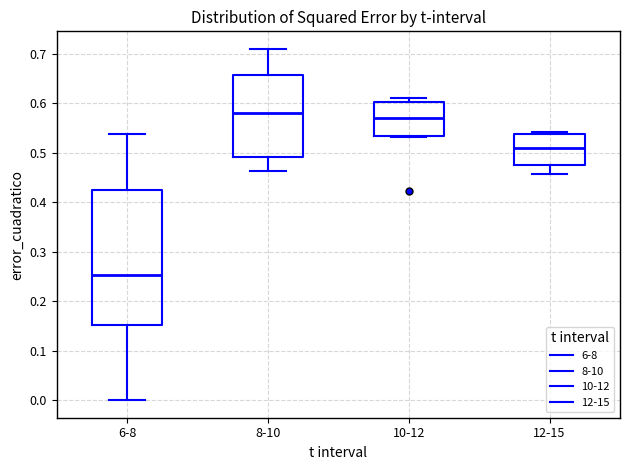

Reading left to right, transcribe this box plot: for each box, give where its median line is, the range the box spans, and where its two whiskers end, as read against the y-axis. The values are not printed on the chart, so give them approximately, as read against the axis.

6-8: median 0.25, box 0.15 to 0.42, whiskers 0.00 to 0.54
8-10: median 0.58, box 0.49 to 0.66, whiskers 0.46 to 0.71
10-12: median 0.57, box 0.53 to 0.60, whiskers 0.53 to 0.61
12-15: median 0.51, box 0.47 to 0.54, whiskers 0.46 to 0.54 (just above the box's upper edge)